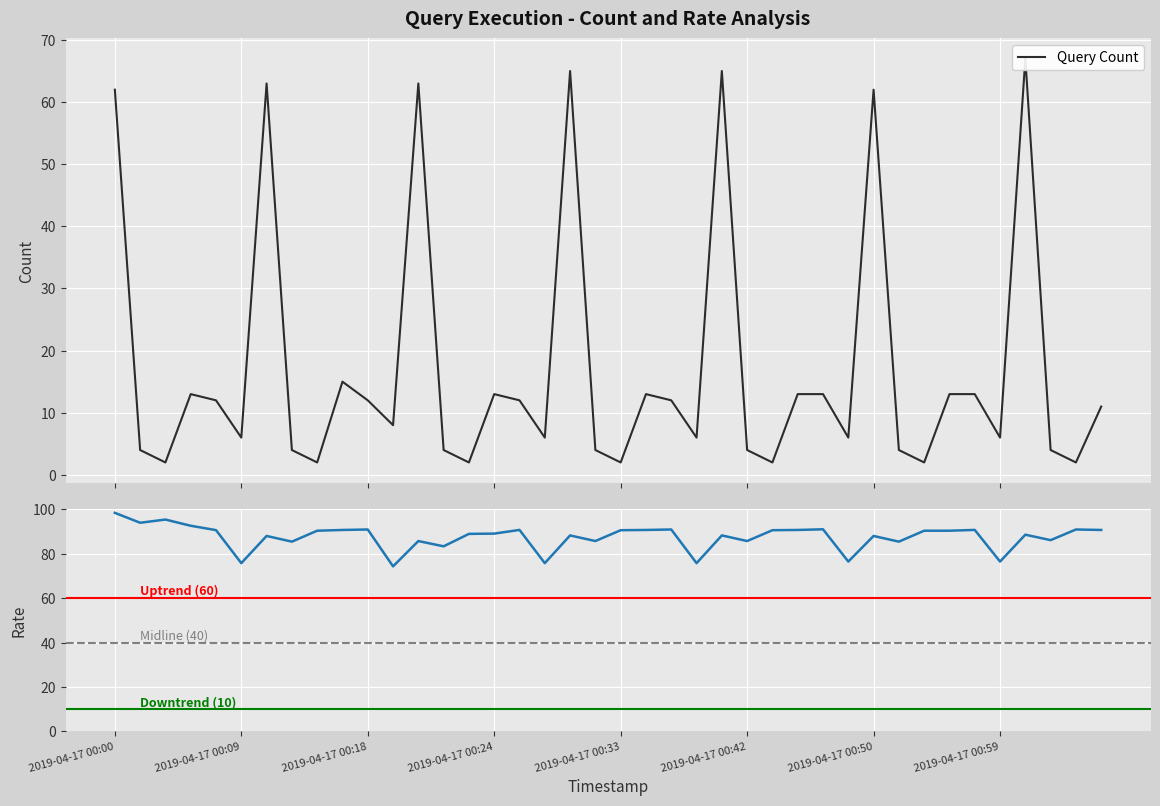

What is the value of the 38th point from the left?

4